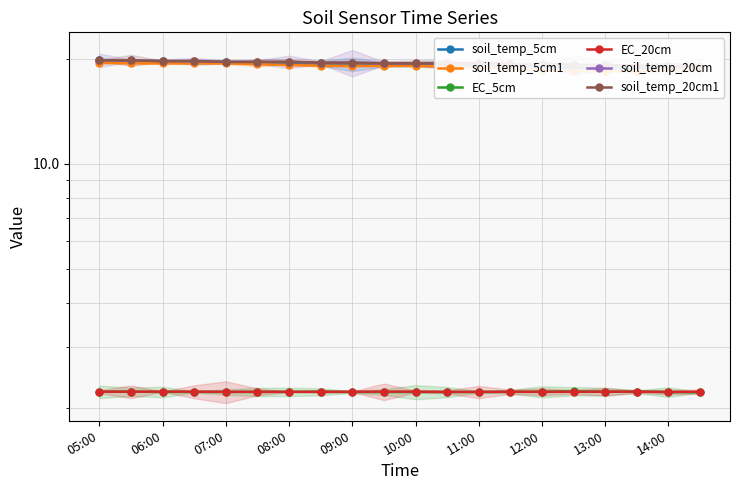

What are all the series names shown in the legend?

soil_temp_5cm, soil_temp_5cm1, EC_5cm, EC_20cm, soil_temp_20cm, soil_temp_20cm1